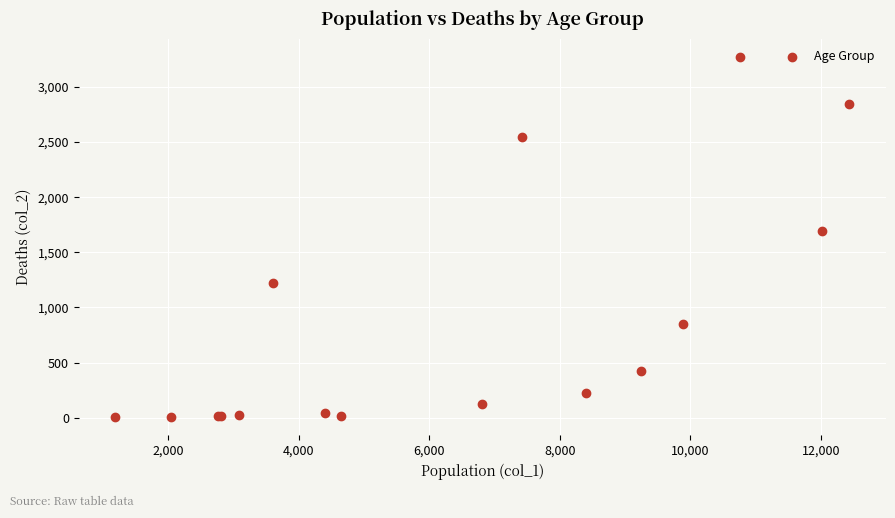

What Y value in the scatter plot is closest to 1638?

1690